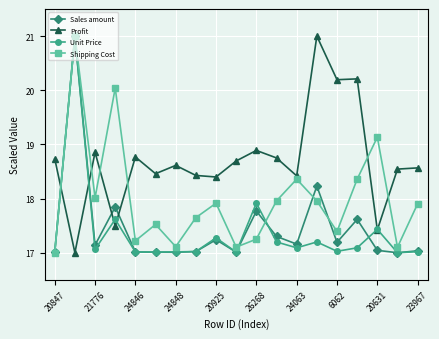

How many lines are shown in the chart?

4